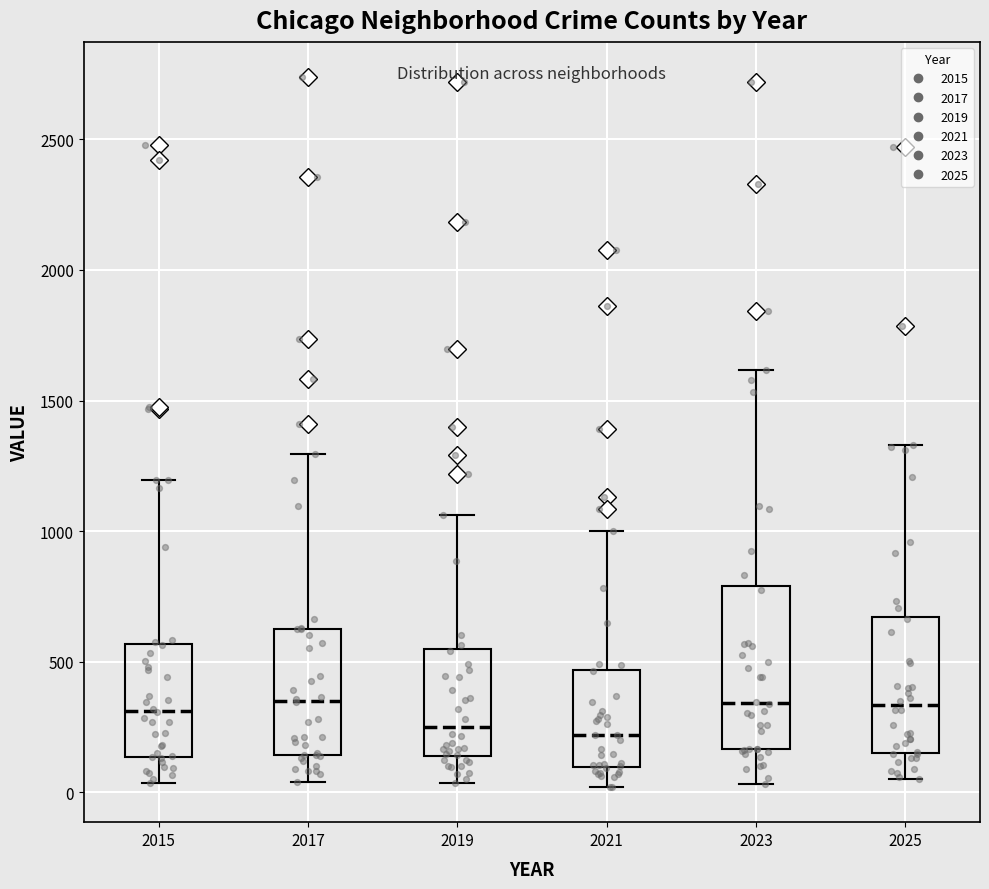

Reading left to right, transcribe this box plot: for each box, give where its median line is, the range the box spans, and where its two whiskers end, as read against the y-axis. The values are not printed on the chart, so give them approximately, as read against the axis.

2015: median 300, box 150 to 550, whiskers 50 to 1200
2017: median 350, box 150 to 650, whiskers 50 to 1300
2019: median 250, box 150 to 550, whiskers 50 to 1050
2021: median 200, box 100 to 450, whiskers 0 to 1000
2023: median 350, box 150 to 800, whiskers 50 to 1600
2025: median 350, box 150 to 650, whiskers 50 to 1350